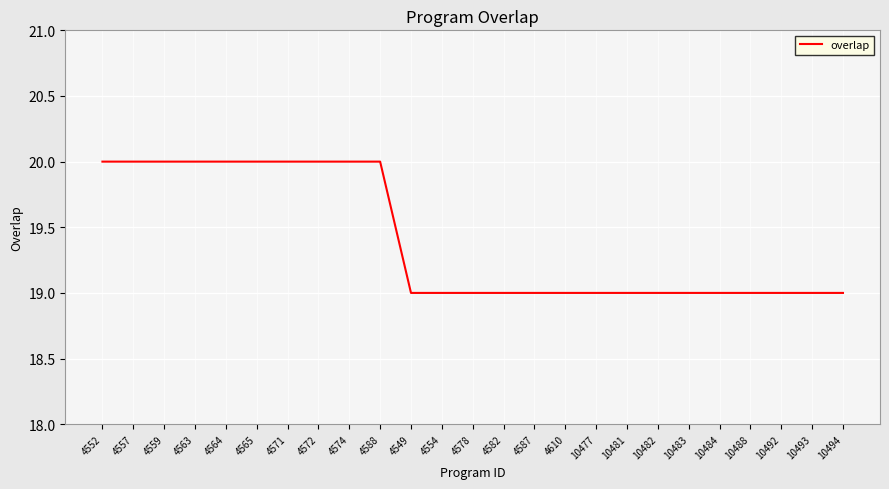

How many lines are shown in the chart?

1